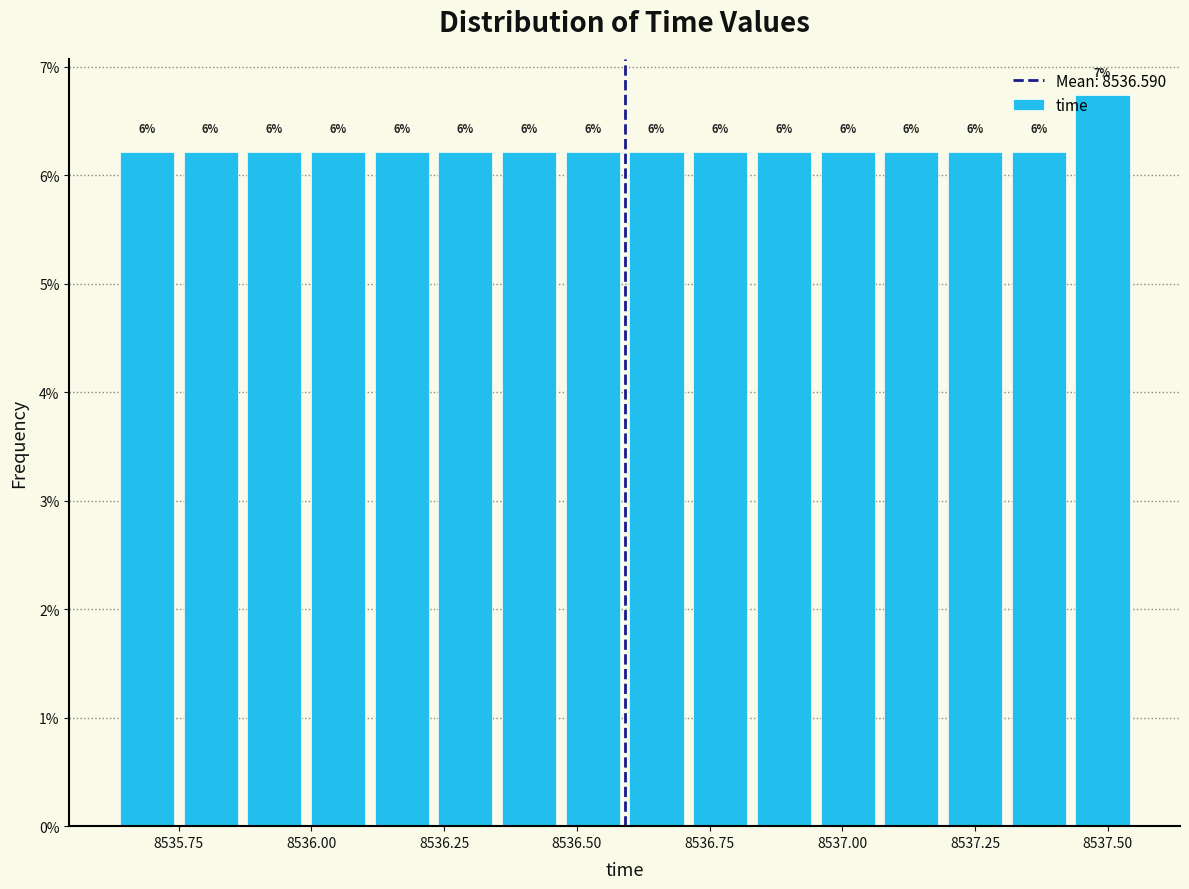

Read against the x-axis, roughly where is the centre of the tallest bar?

8537.50